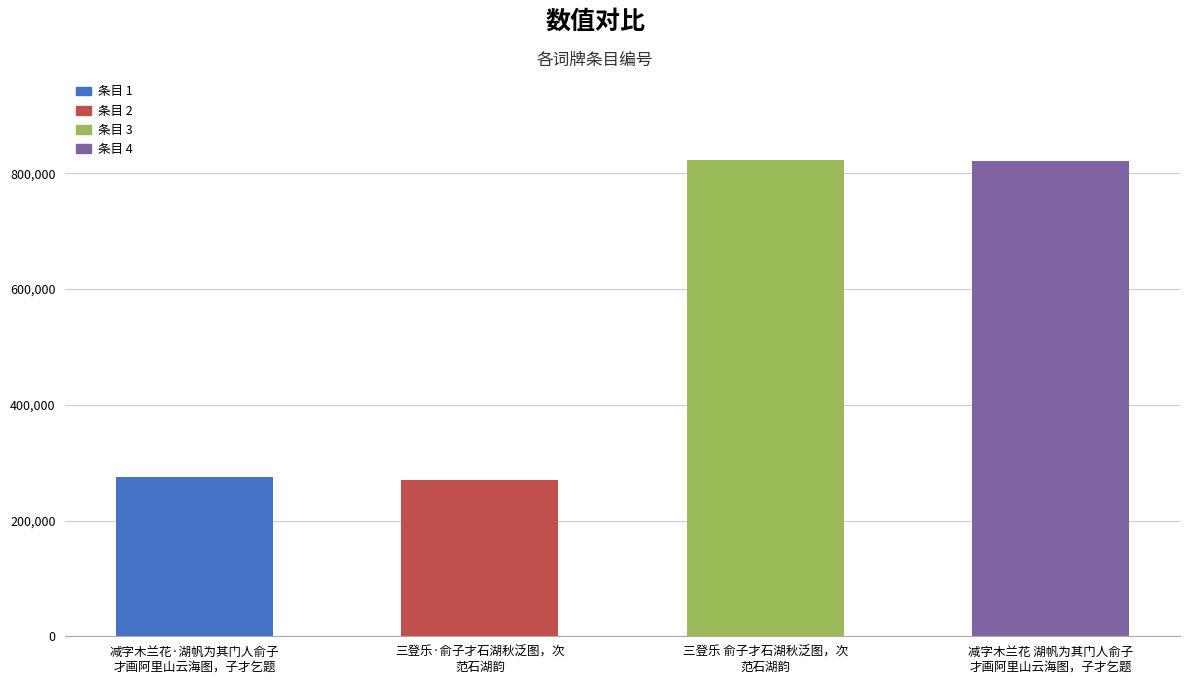

How many bars are there in total?

4